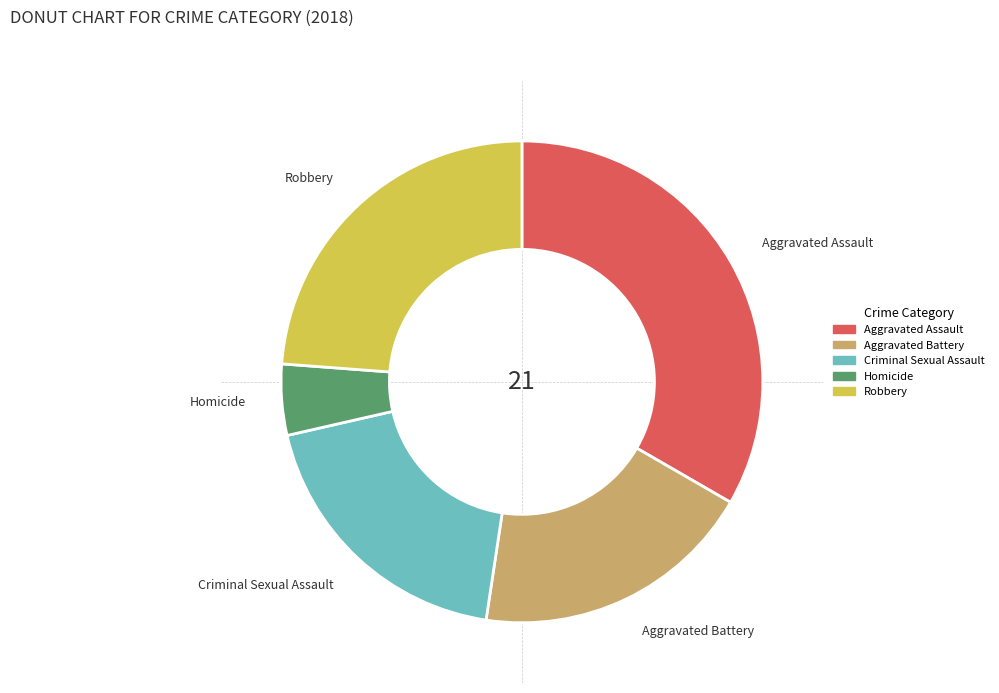

Is it true that Aggravated Battery is 19% of the pie?

True